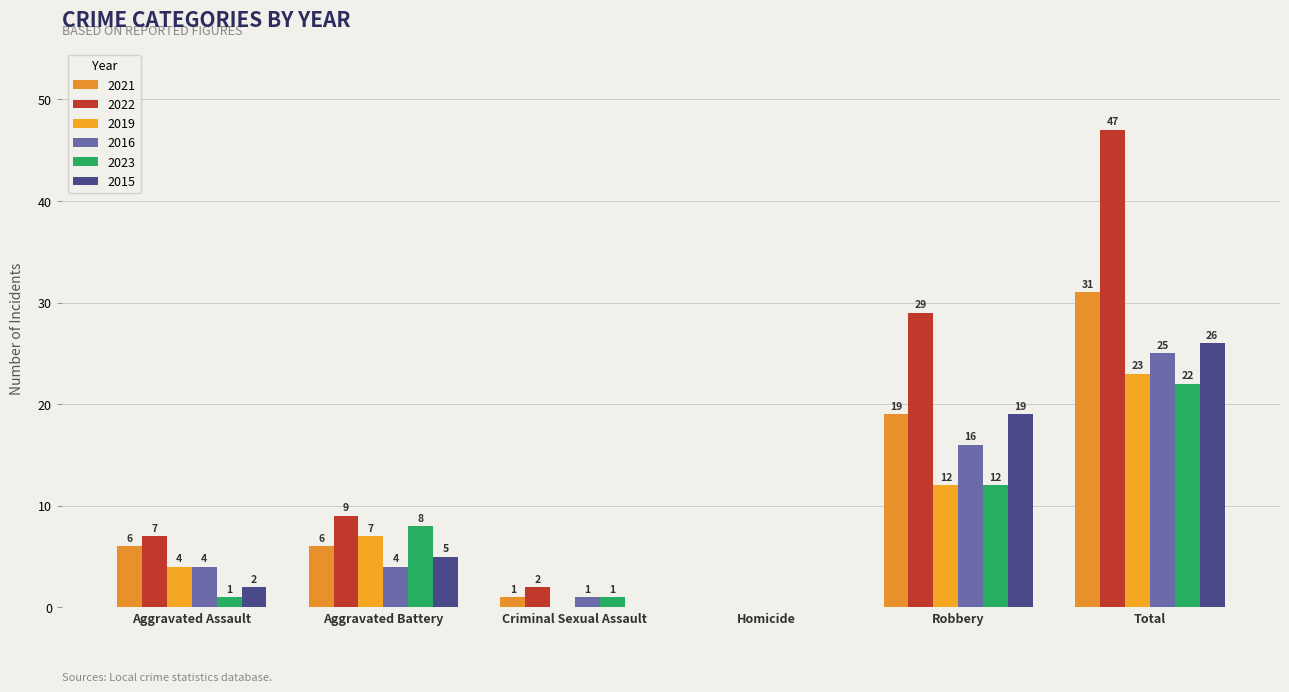

Reading right to left, extract all data points from this chart.

2021: 31	19	0	1	6	6
2022: 47	29	0	2	9	7
2019: 23	12	0	0	7	4
2016: 25	16	0	1	4	4
2023: 22	12	0	1	8	1
2015: 26	19	0	0	5	2